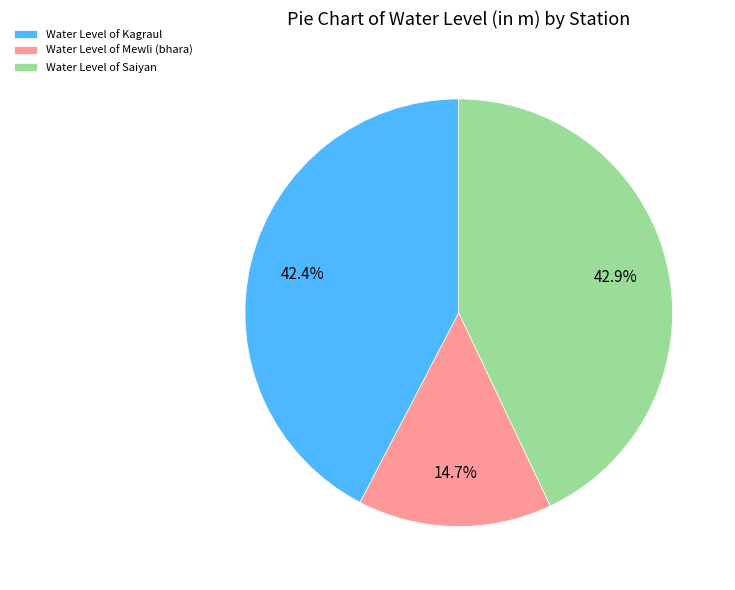

Rank the categories by value from lowest to highest.

Water Level of Mewli (bhara), Water Level of Kagraul, Water Level of Saiyan